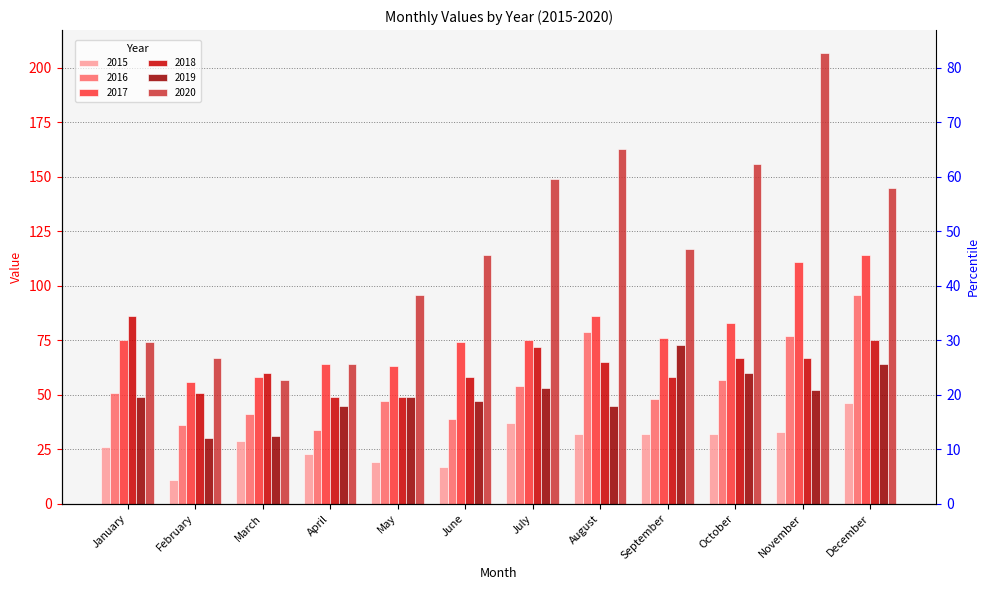

How many bars are there in total?

72